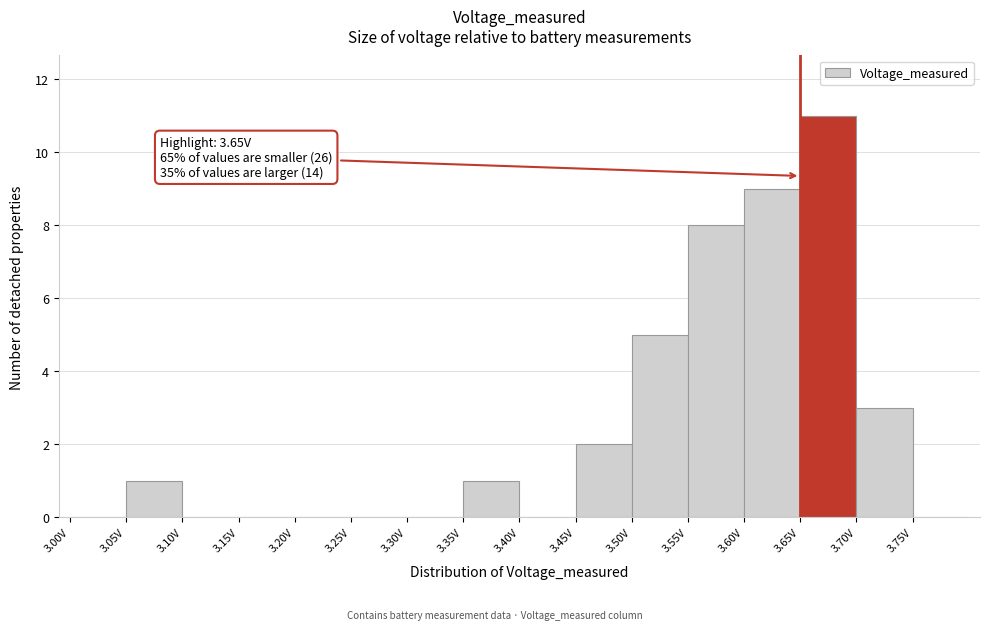

Over which range of the x-axis is the bar tallest?

3.65 to 3.70